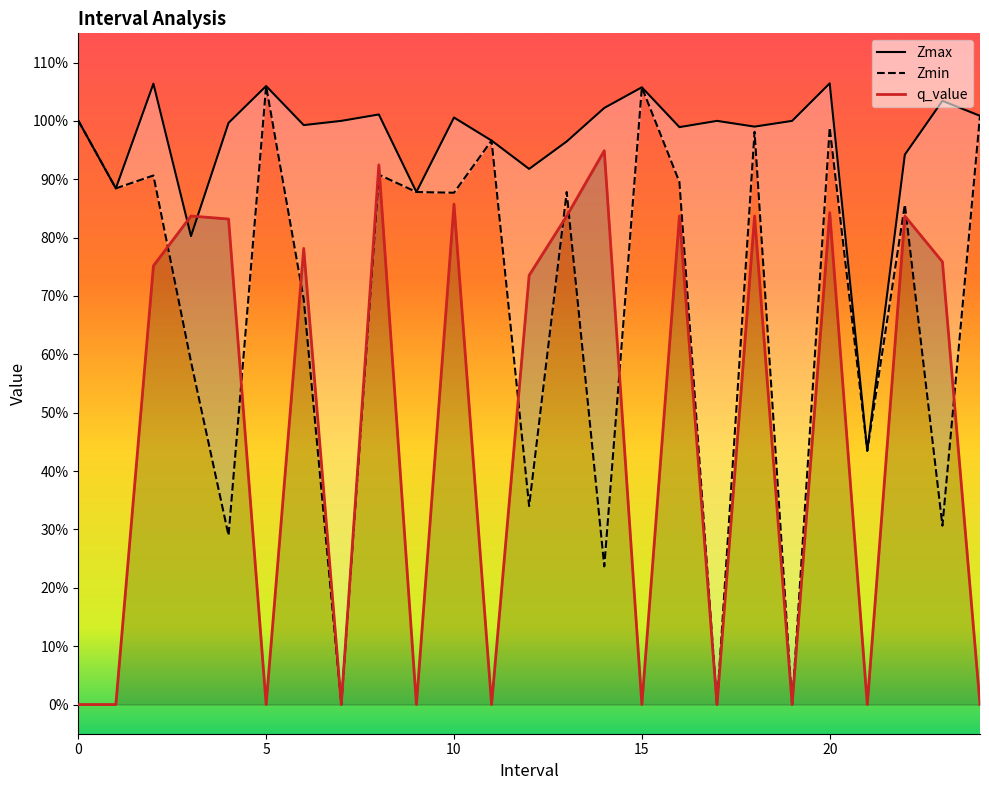

Where is the first local minimum for Zmin?

1.0